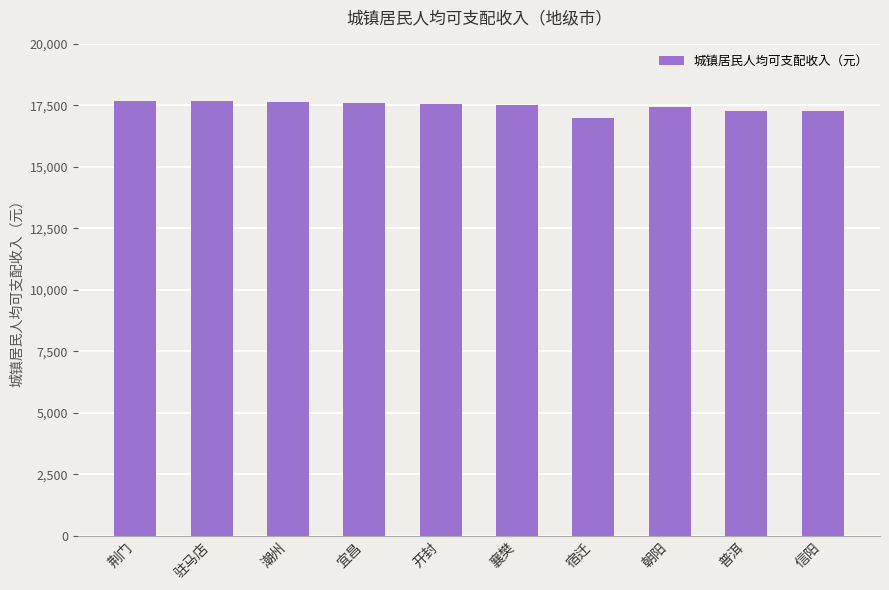

How many values are below 17545?

5